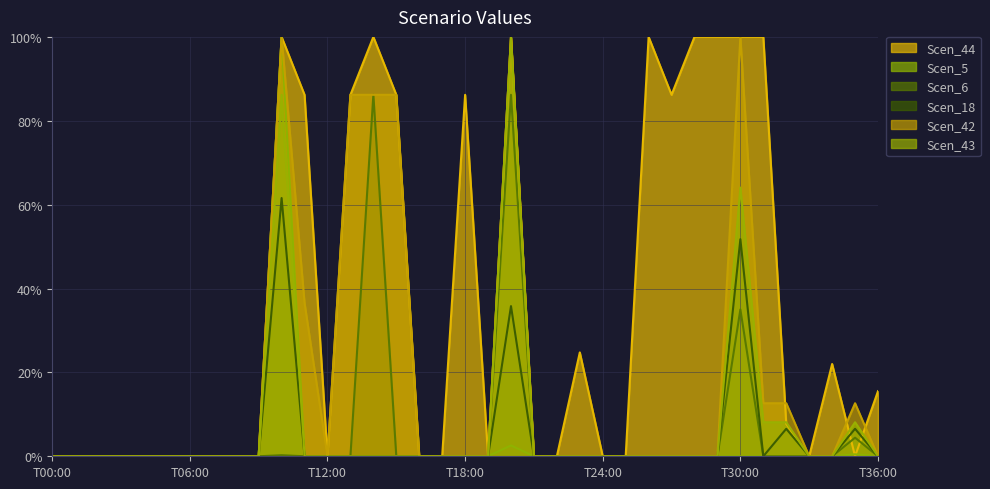

What is the maximum value for Scen_6?

86.2